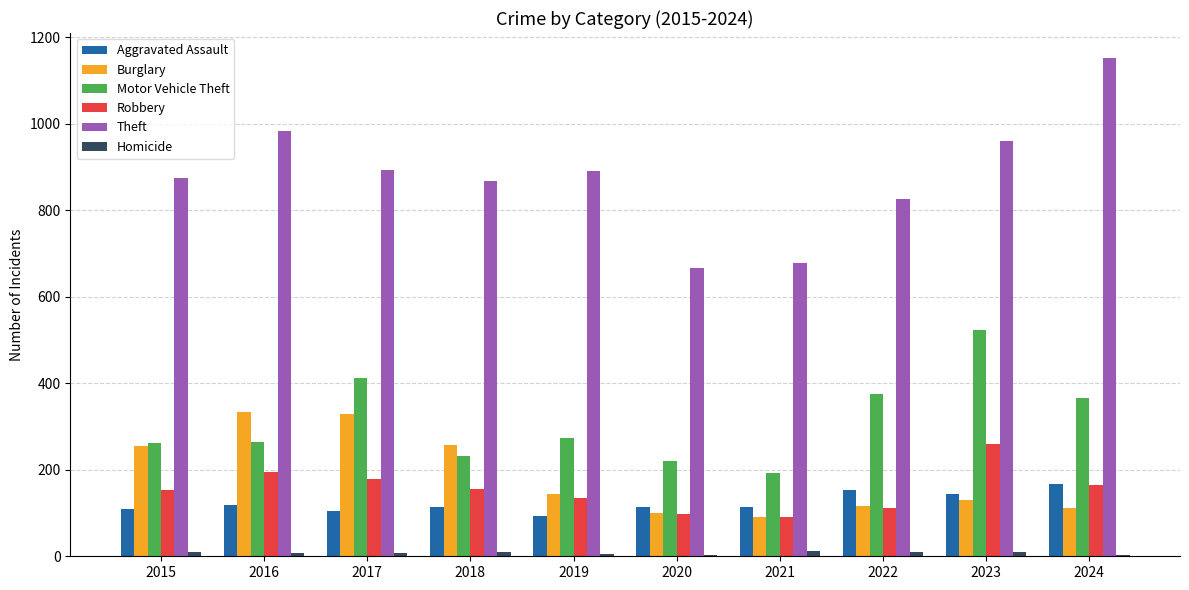

What is the average value of the Homicide series?

8